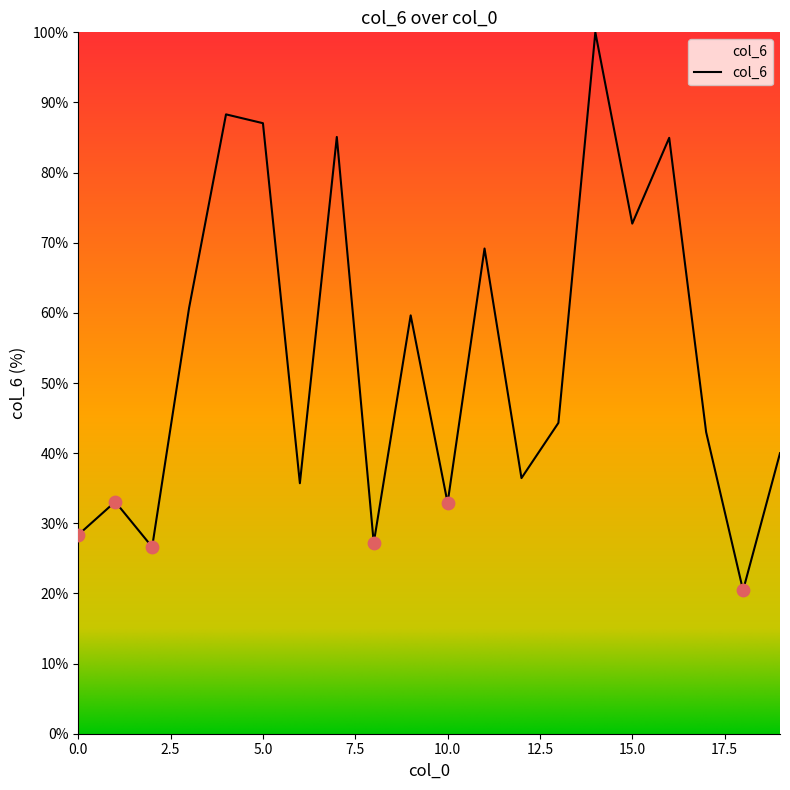

What is the difference between the maximum and minimum values?

79.6